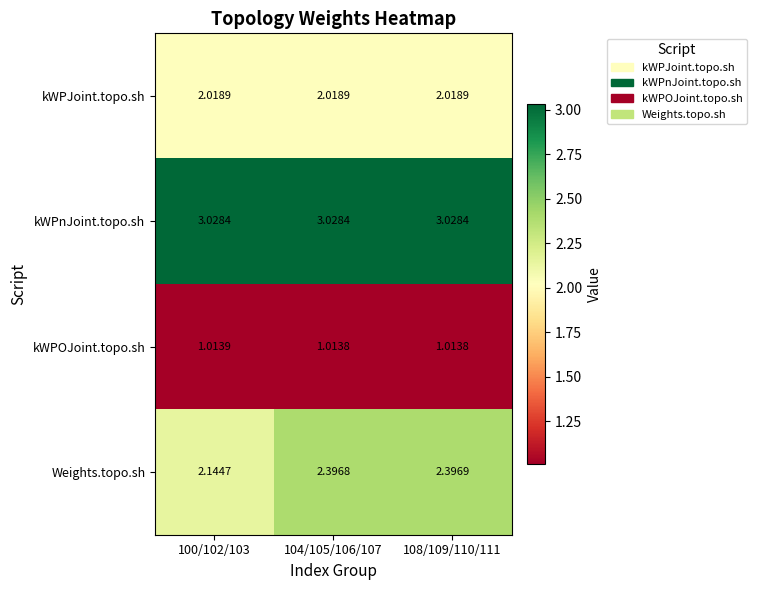

Is the value of kWPOJoint.topo.sh at 104/105/106/107 greater than the value of kWPnJoint.topo.sh at 108/109/110/111?

No